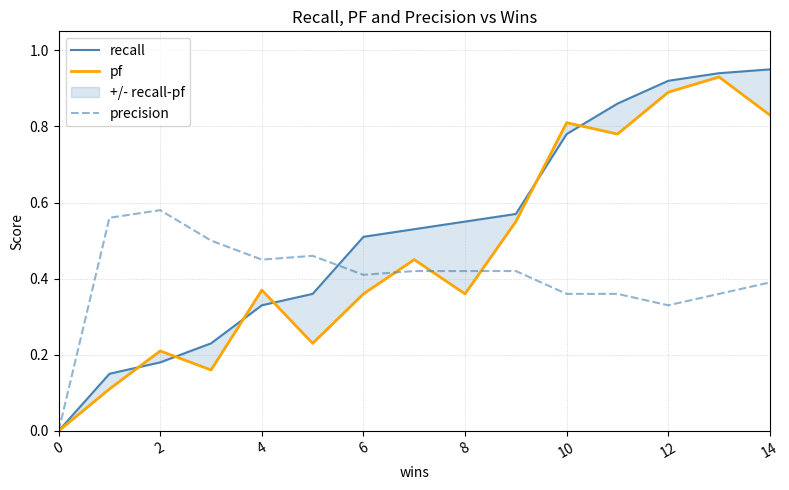

What is the label of the 6th point from the right?

9